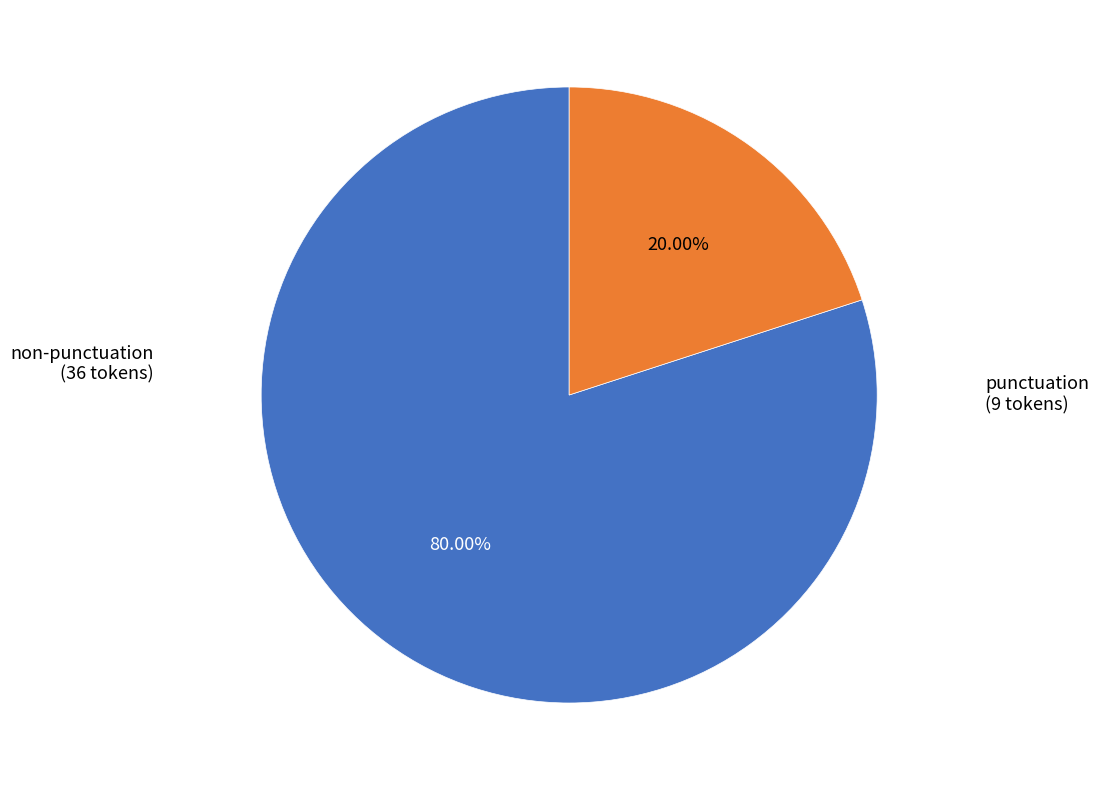

Does any single category account for the majority?

Yes